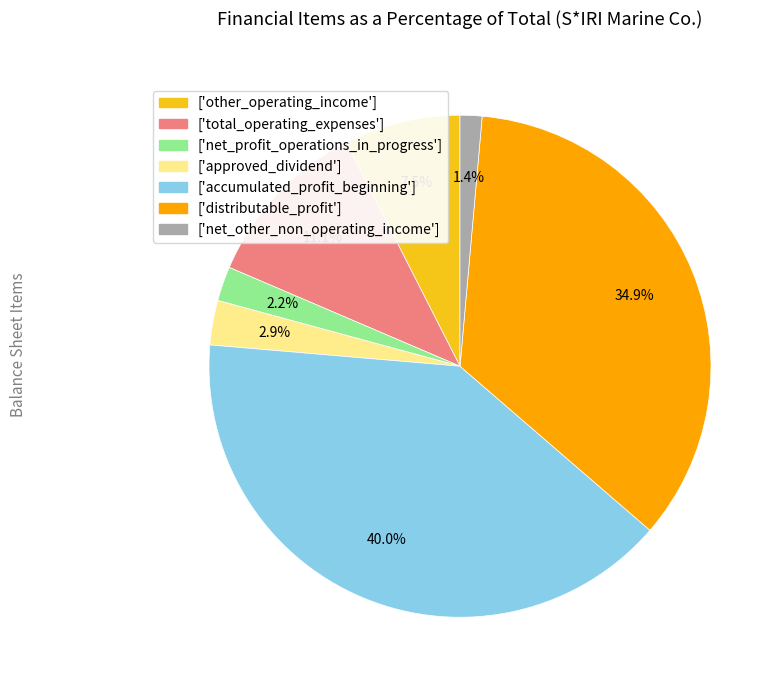

To the nearest percent, what is the average slice percentage?

14%